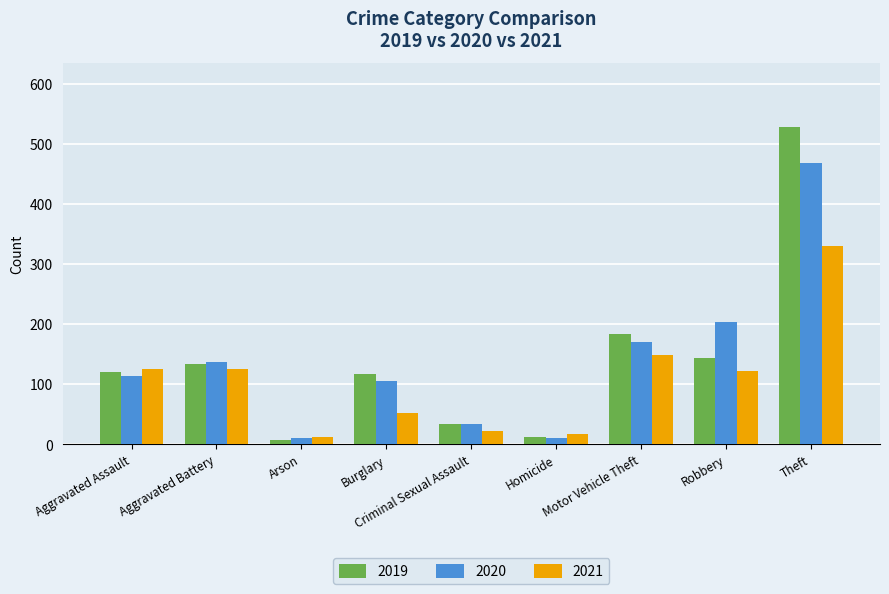

What value does the 2021 series have at Burglary, to the nearest 50?

50